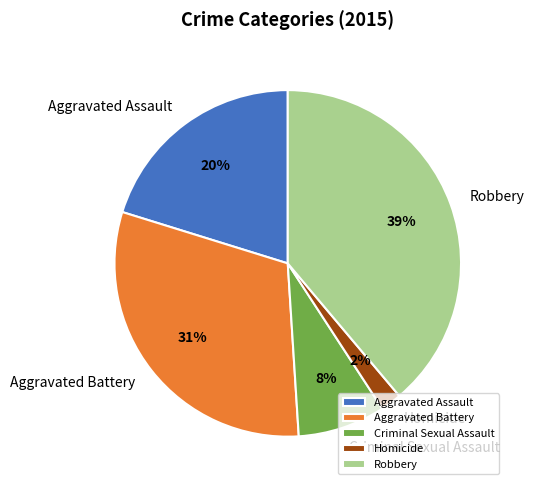

Is it true that Criminal Sexual Assault is 8% of the pie?

True